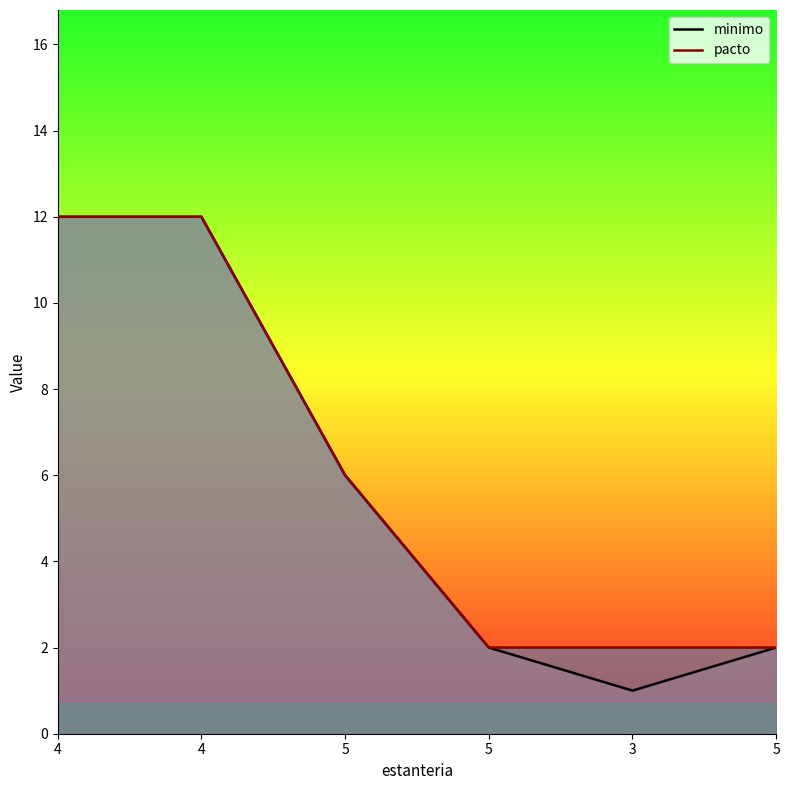

What is the smallest value displayed?

1